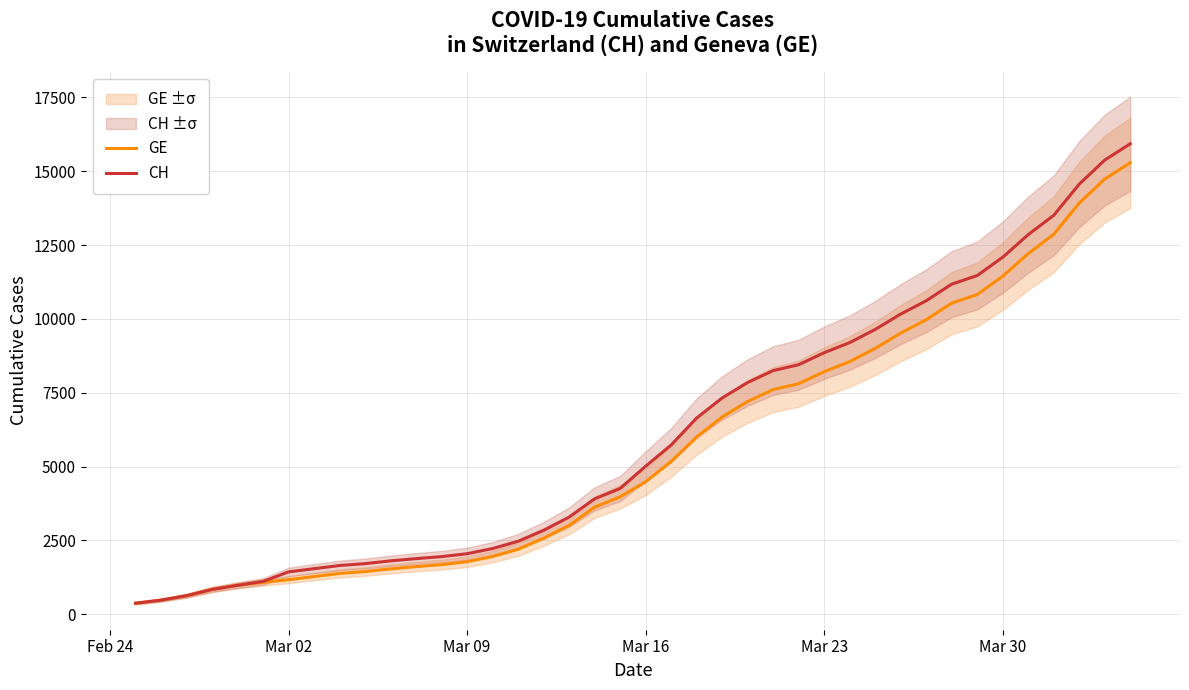

How many data points in CH are above 5012?

19